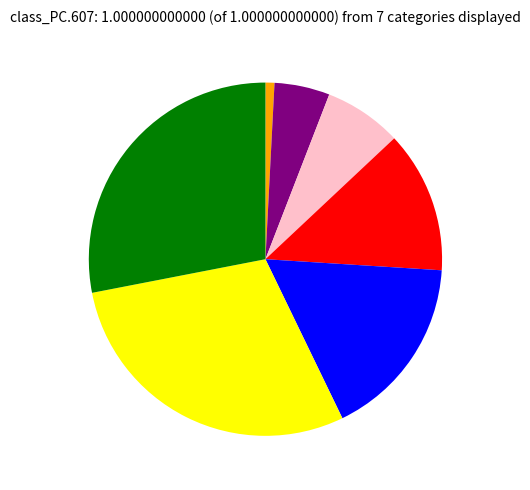

Does any single category account for the majority?

No